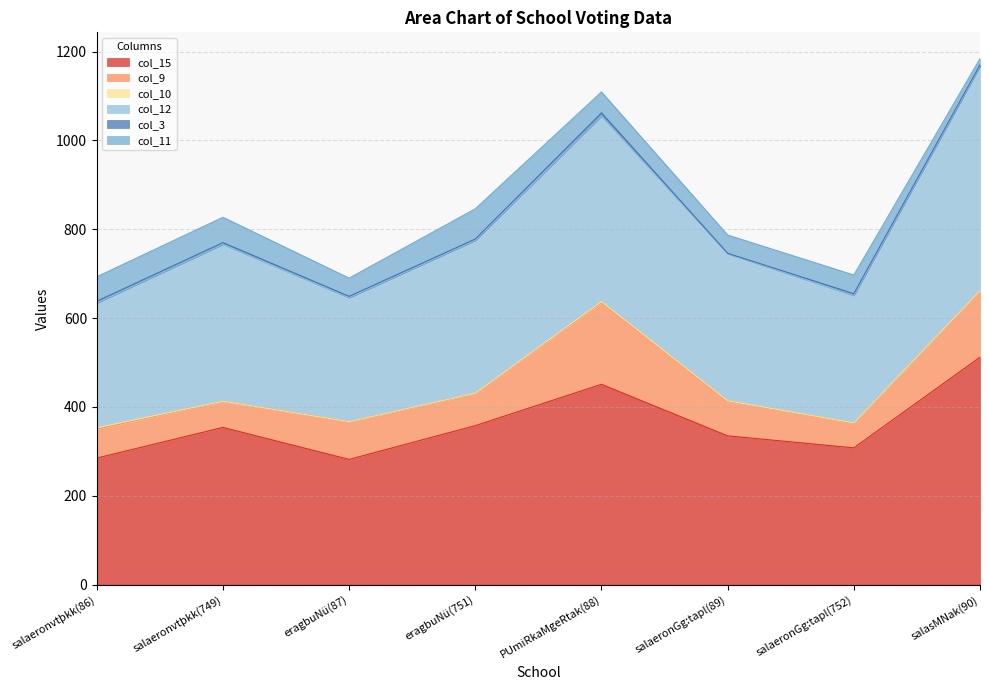

What is the difference between the maximum and second lowest values in the col_10 series?

3